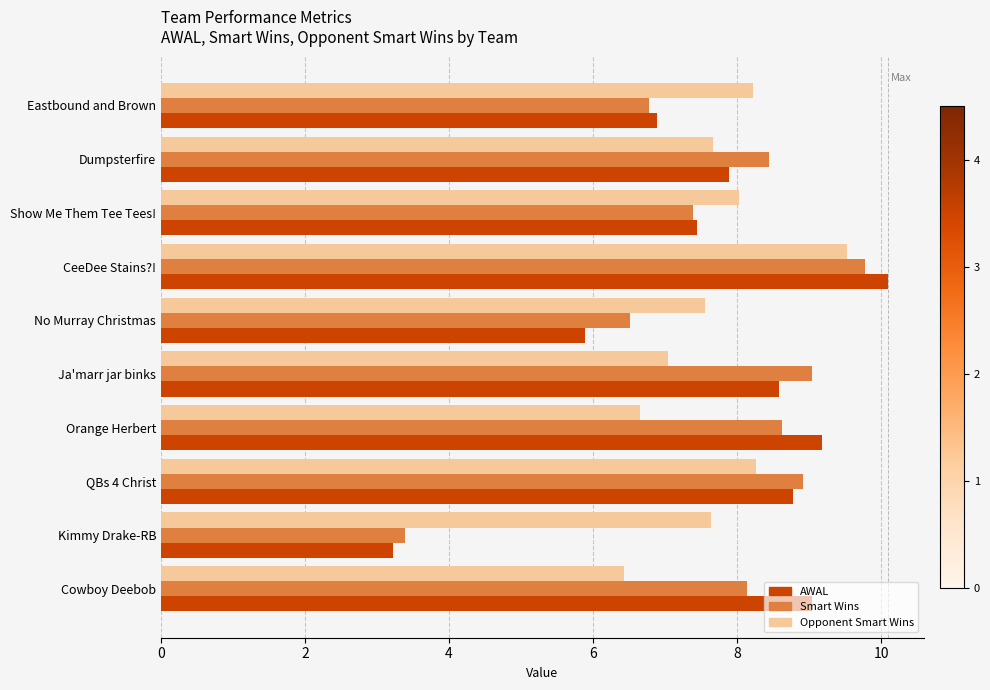

At which category does the chart reach its minimum across all series?

Kimmy Drake-RB